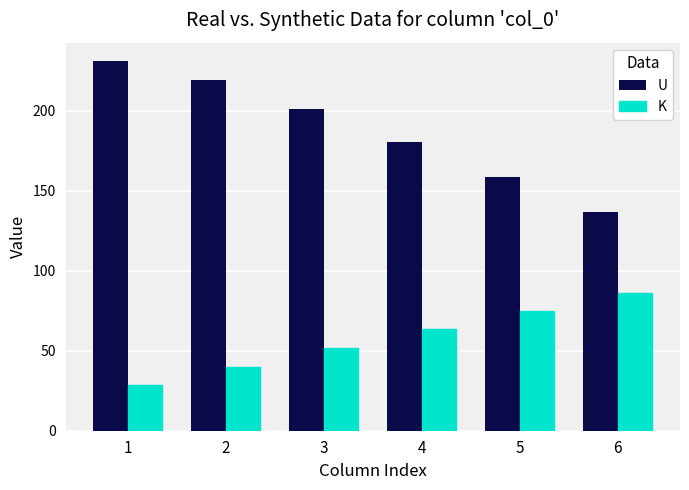

At 2, list the series in order from largest to smallest.

U, K